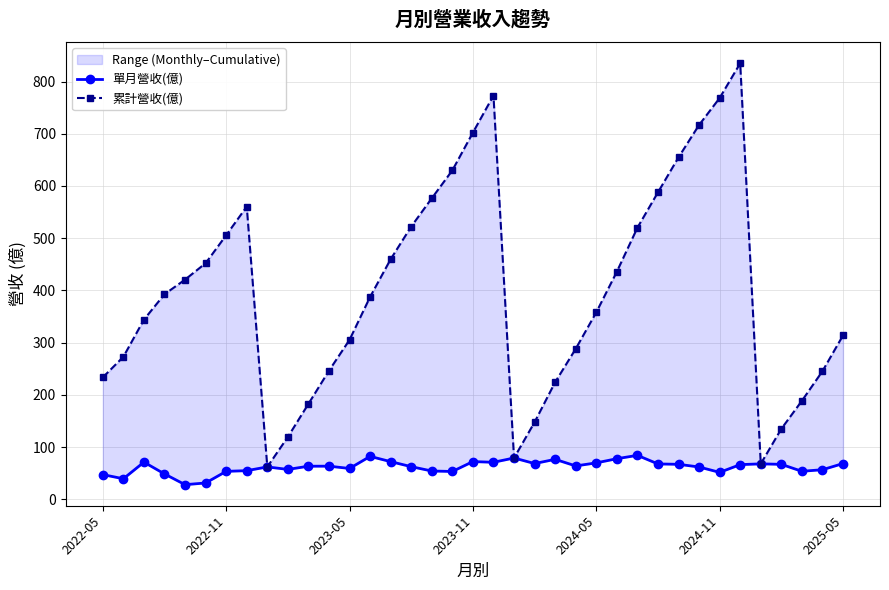

True or false: 累計營收(億) and 單月營收(億) intersect in this chart.

False